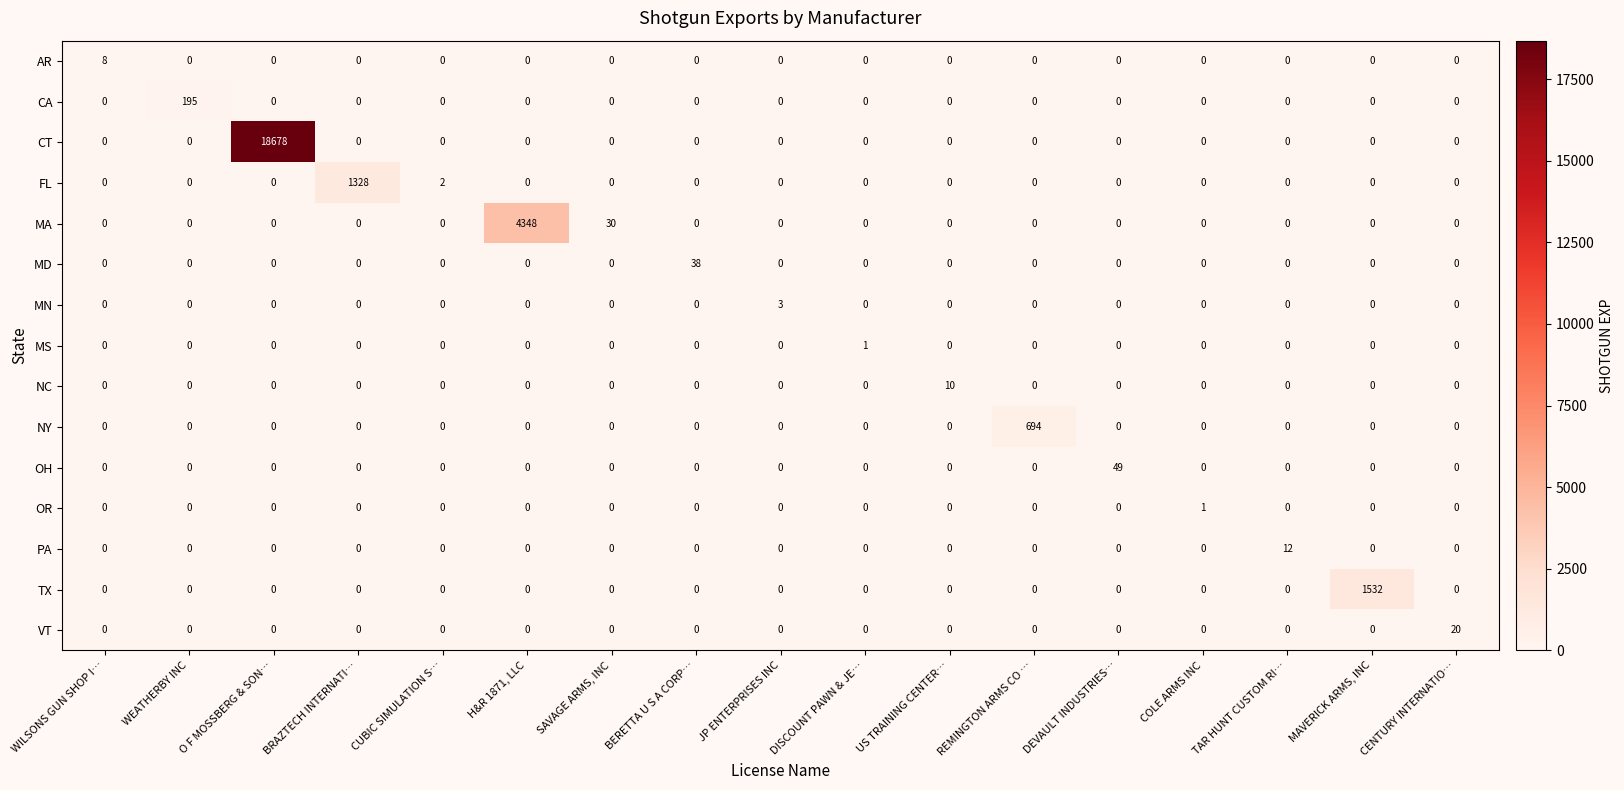

True or false: AR has a value of 0 at WEATHERBY INC.

True